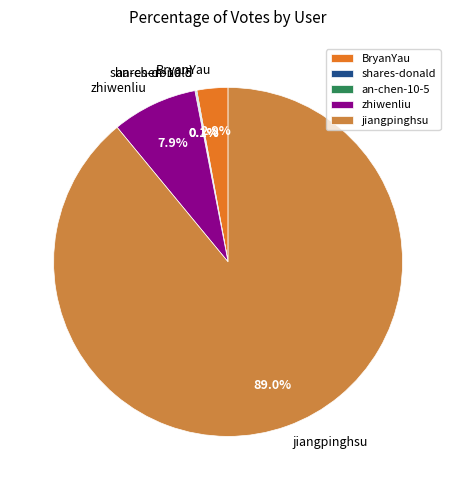

What percentage do jiangpinghsu and BryanYau together represent?

91.9%